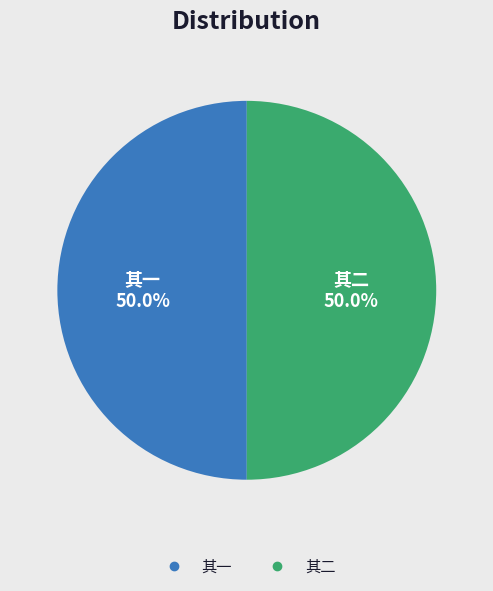

How many segments does this pie chart have?

2